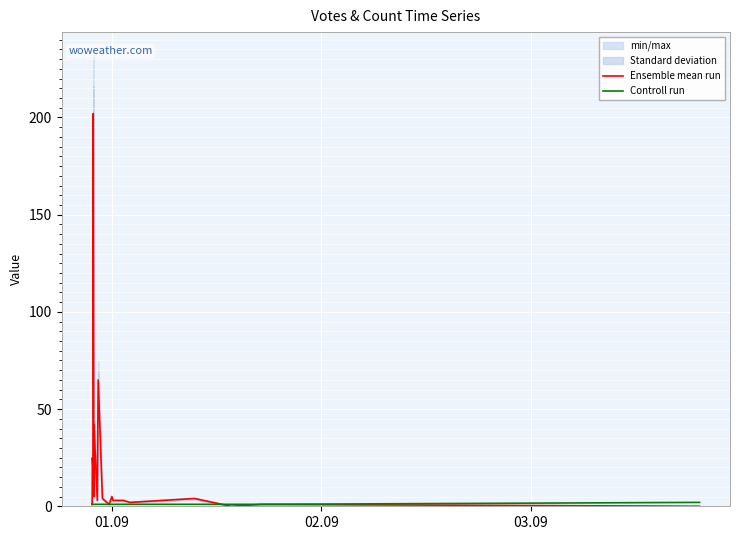

What is the maximum value for Controll run?

2